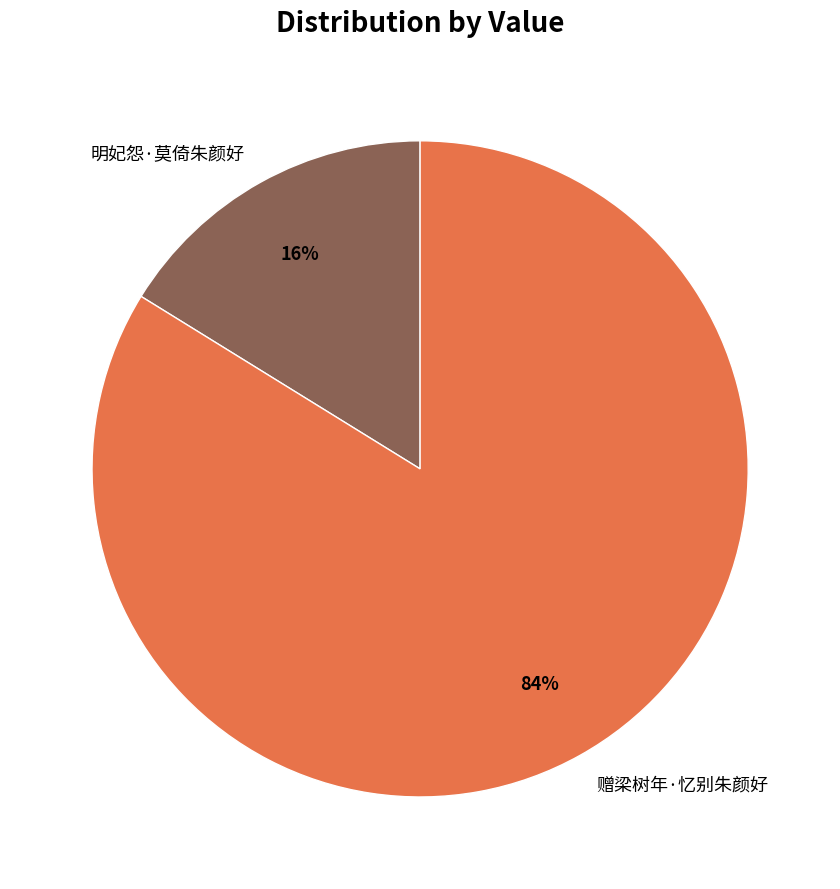

True or false: 赠梁树年·忆别朱颜好 accounts for 75% of the total.

False